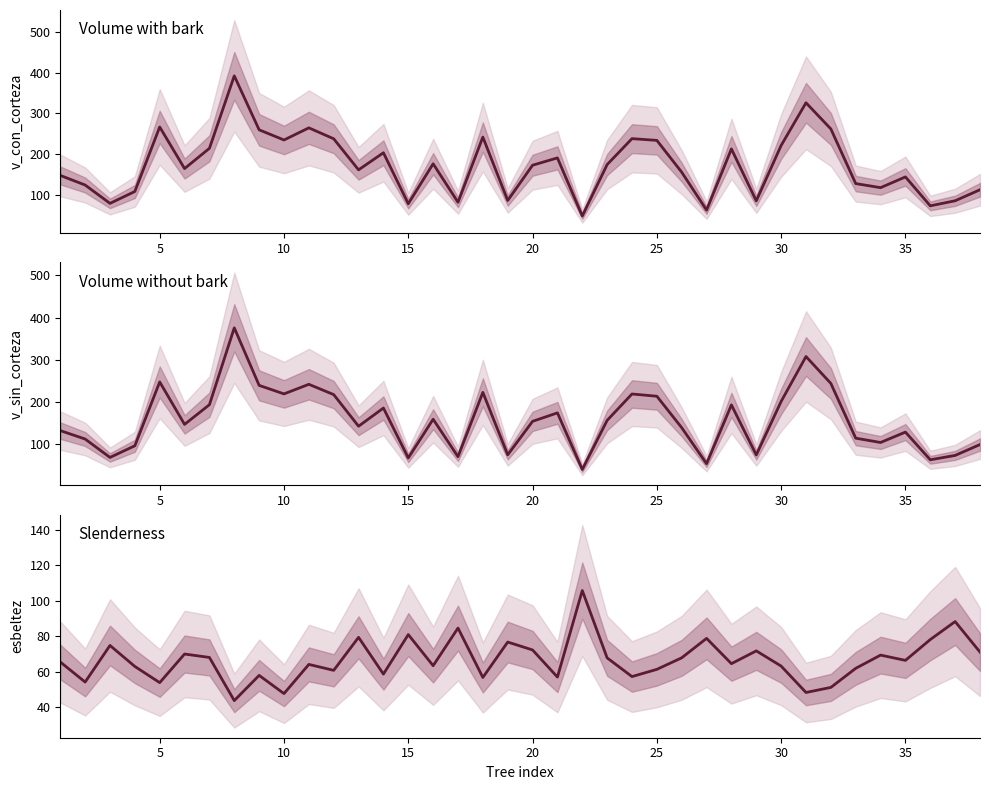

What is the lowest value of the esbeltez series?

43.5